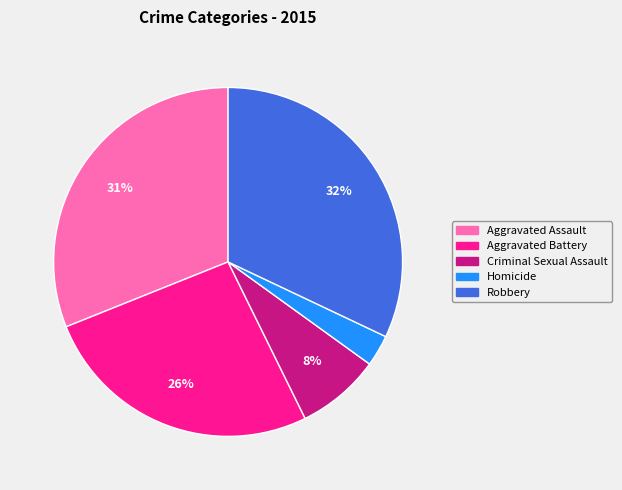

Approximately how many times larger is the value at Criminal Sexual Assault compared to Robbery?

0.2